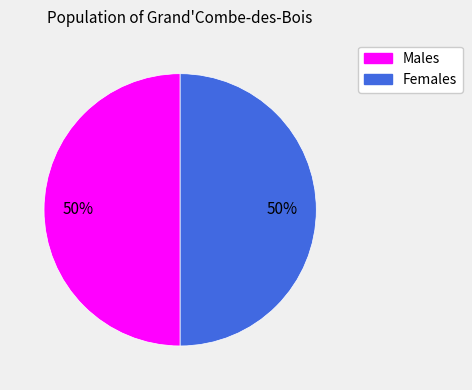

How many slices are in this pie chart?

2